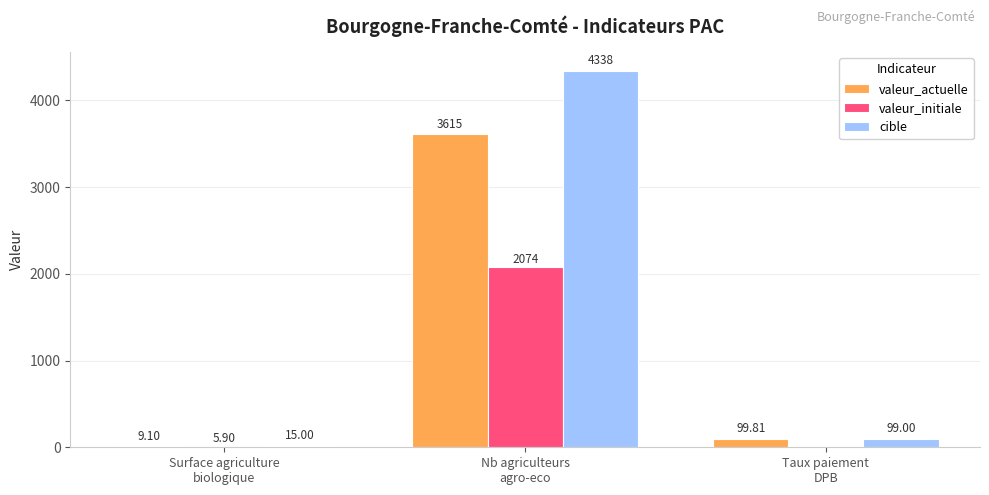

The value of cible at Taux paiement
DPB is 99.0. True or false?

True